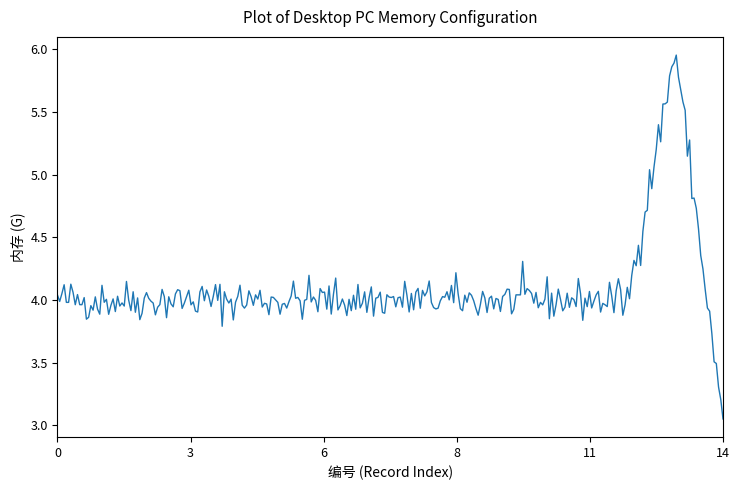

What is the difference between the maximum and minimum values?

2.9